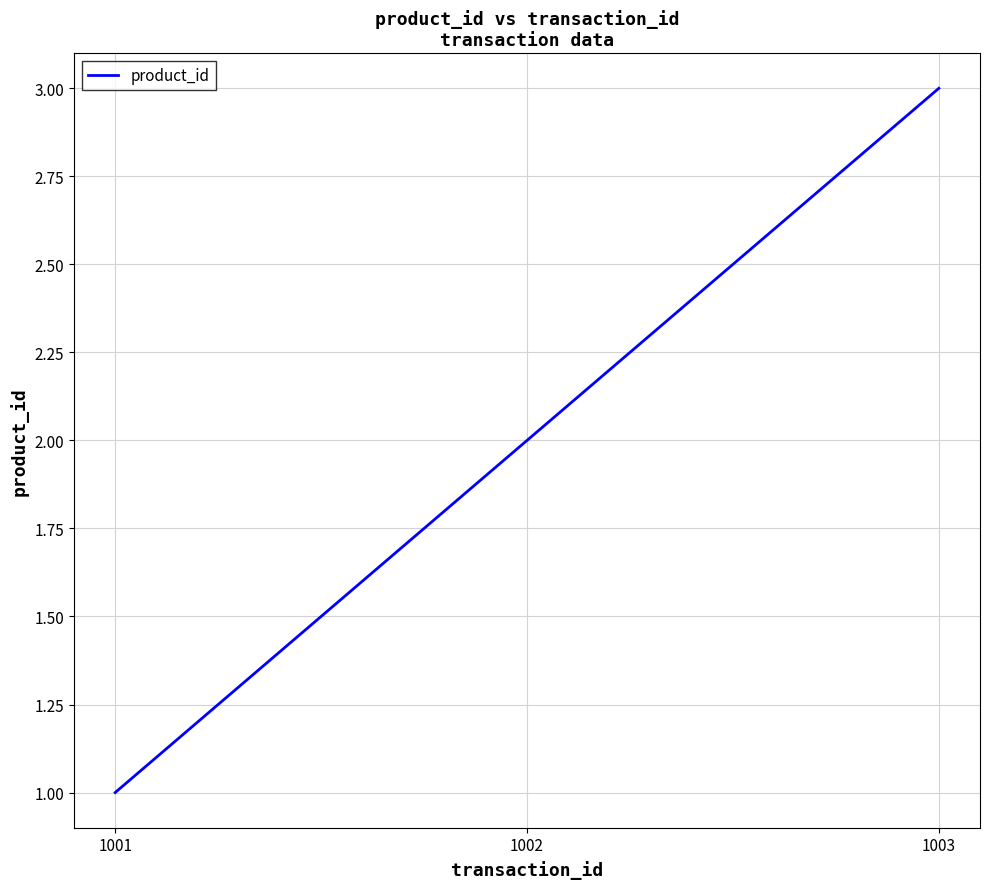

The value at 1003 is 2. True or false?

False